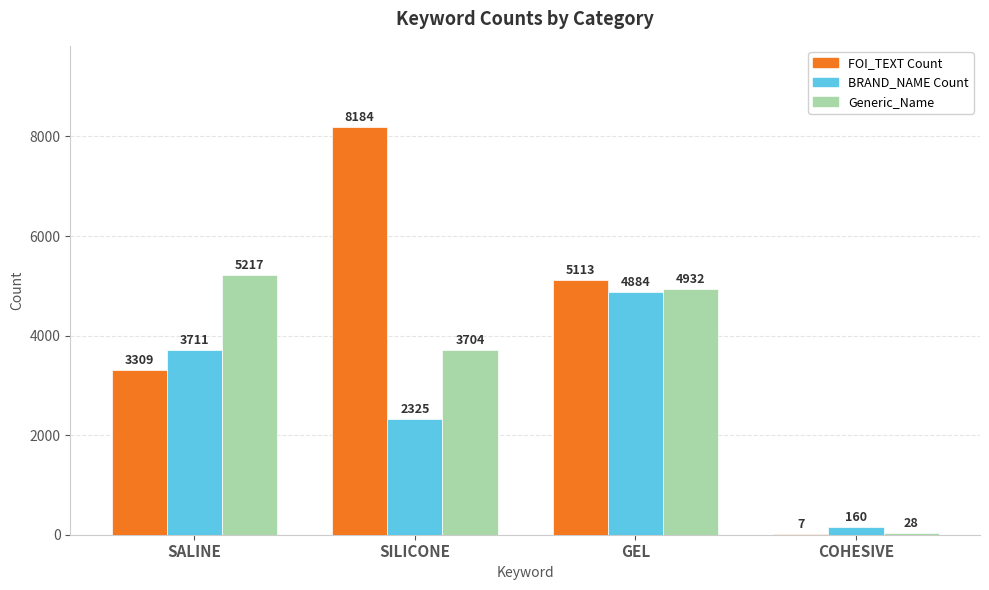

Which series has the largest total across all categories?

FOI_TEXT Count